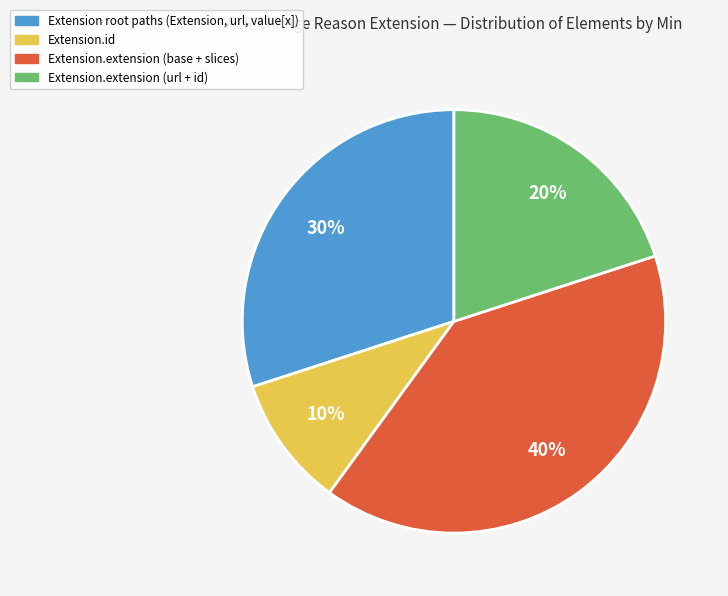

Count the number of slices in the pie.

4